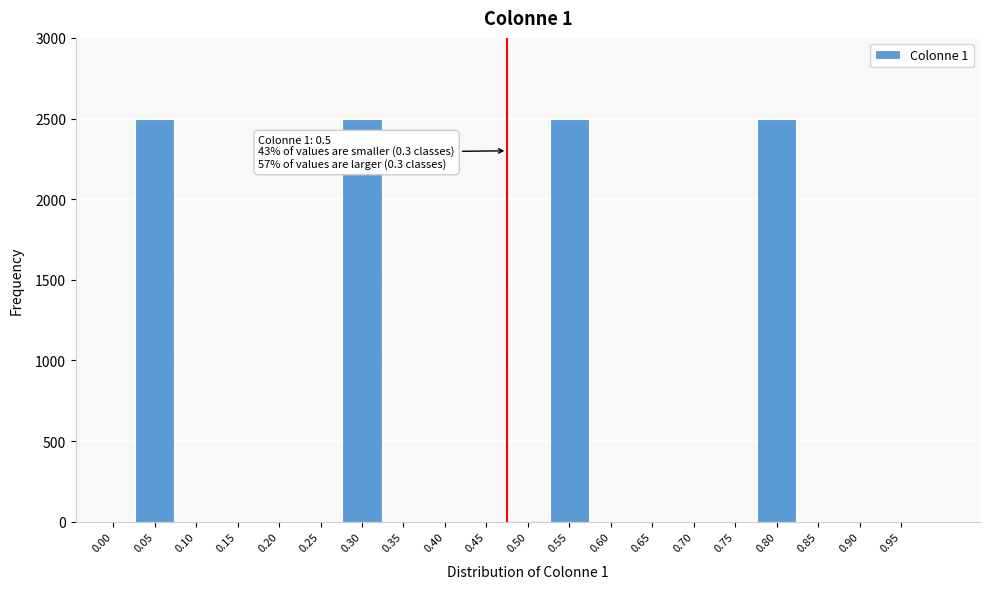

Reading left to right, extract all data points from this chart.

0.00=0	0.05=2500	0.10=0	0.15=0	0.20=0	0.25=0	0.30=2500	0.35=0	0.40=0	0.45=0	0.50=0	0.55=2500	0.60=0	0.65=0	0.70=0	0.75=0	0.80=2500	0.85=0	0.90=0	0.95=0